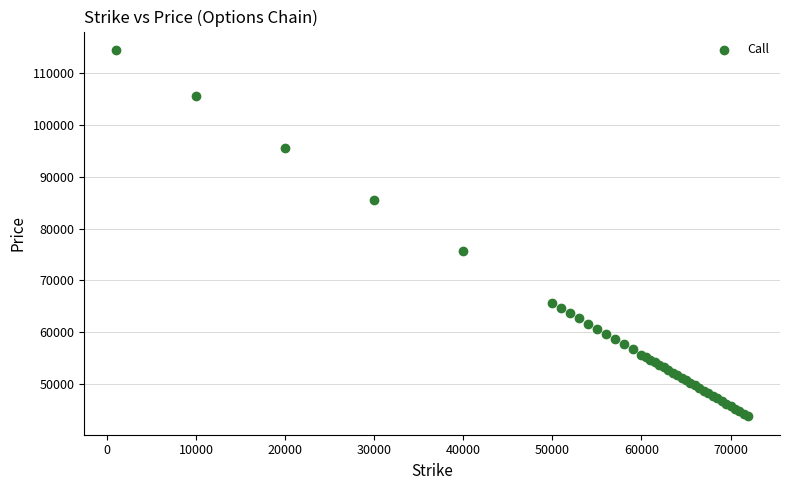

What Y value in the scatter plot is closest to 79132?

75624.0